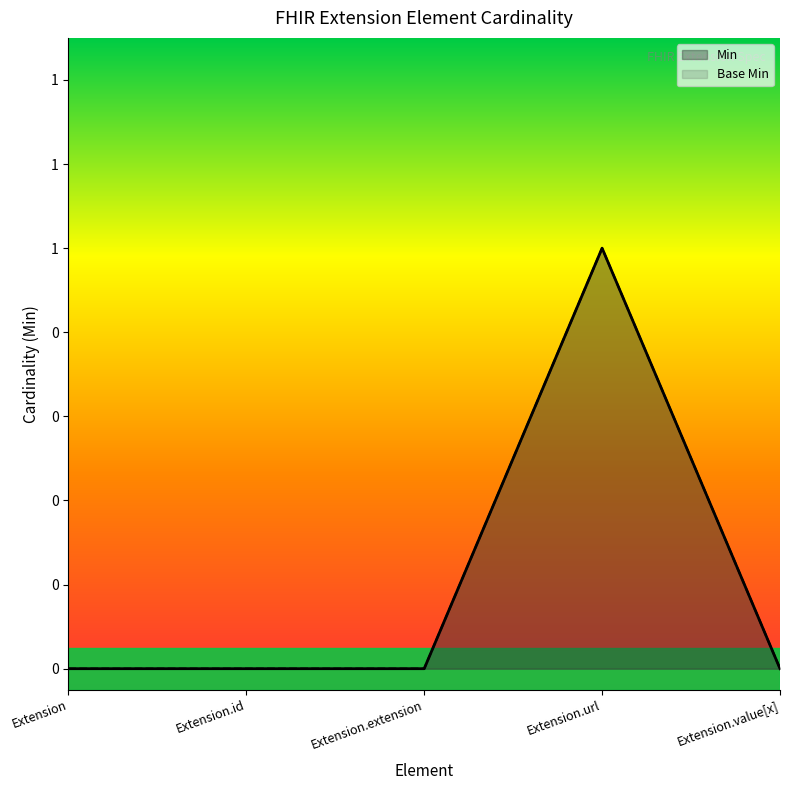

Reading left to right, list all the values displayed in this chart.

Min: Extension=0	Extension.id=0	Extension.extension=0	Extension.url=1	Extension.value[x]=0
Base Min: Extension=0	Extension.id=0	Extension.extension=0	Extension.url=1	Extension.value[x]=0